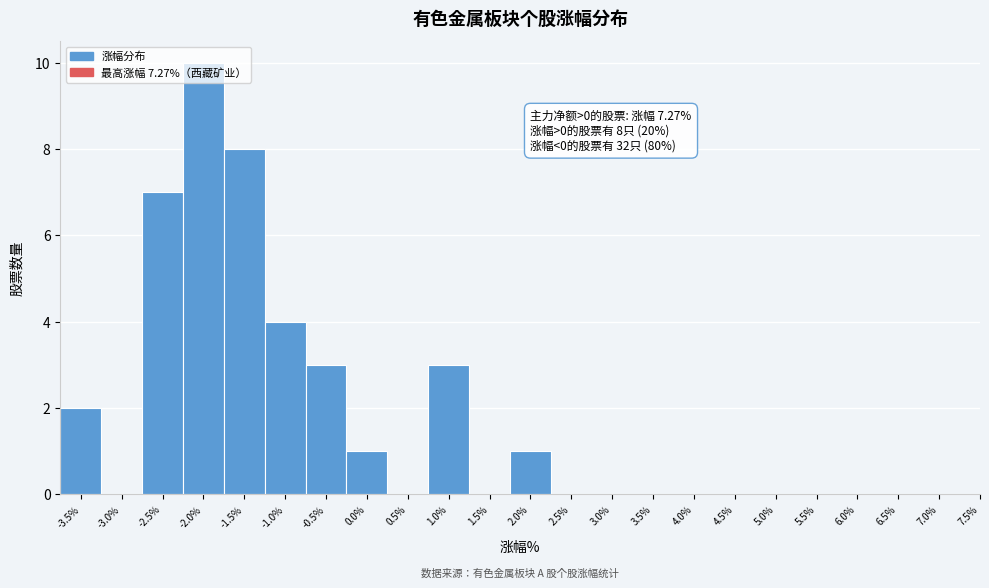

Over which range of the x-axis is the bar tallest?

-2.25 to -1.75